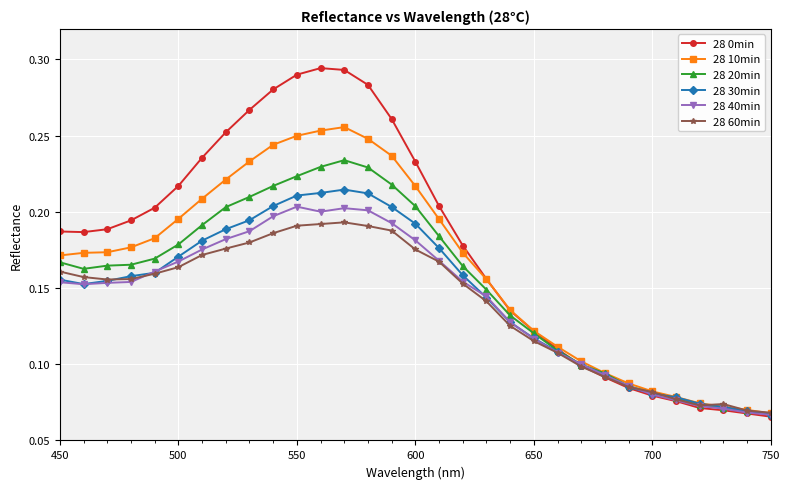

True or false: 28 10min has more than 0 points higher than both neighbors.

True